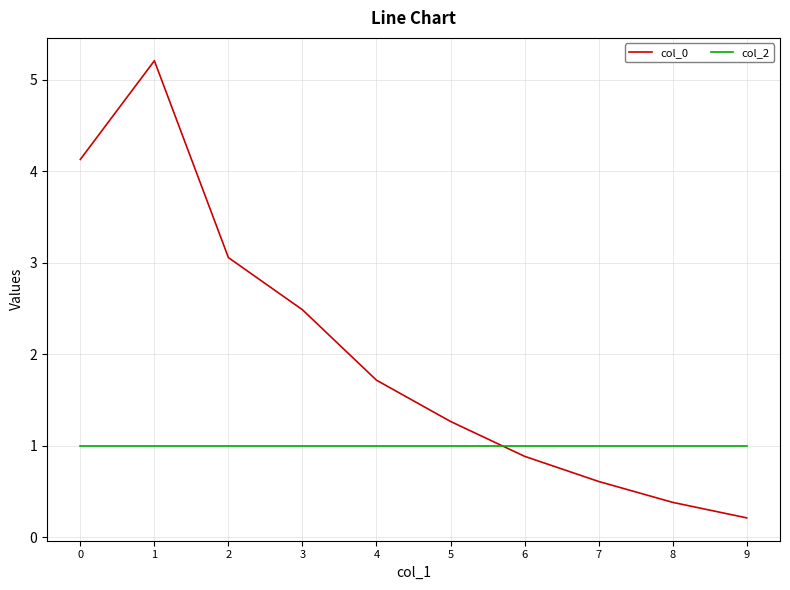

What is the average value of the col_2 series?

1.0